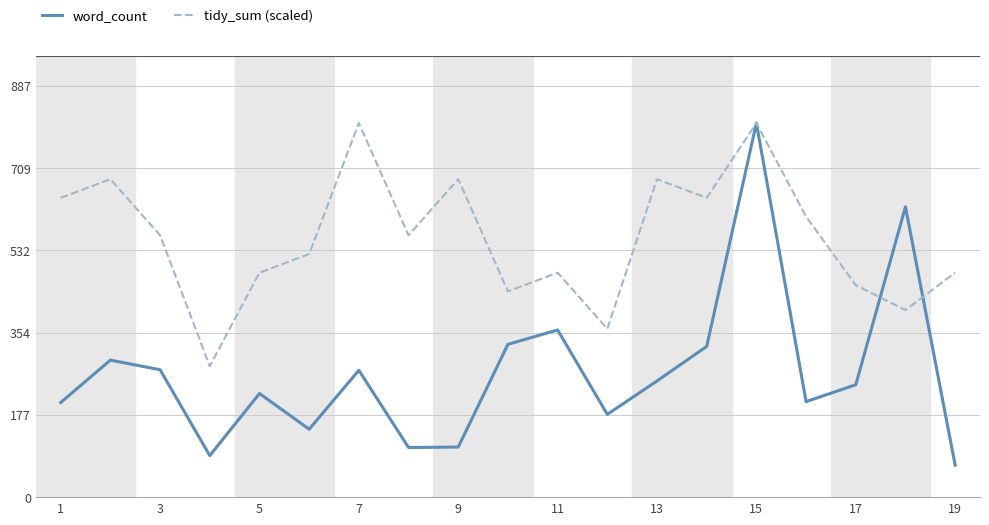

List the series in order of their overall mean, lowest first.

word_count, tidy_sum (scaled)